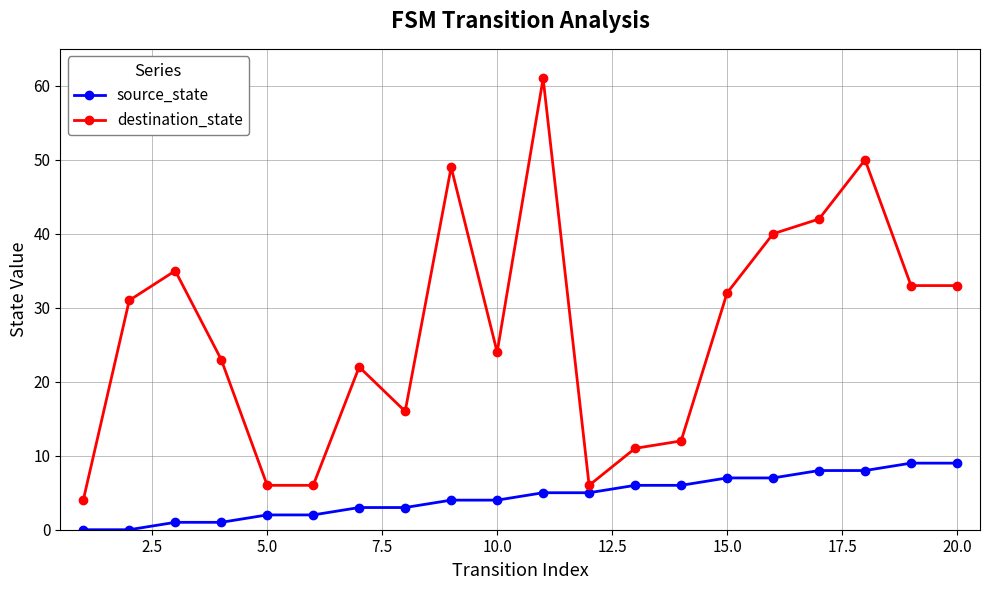

Does the chart have visible grid lines?

Yes